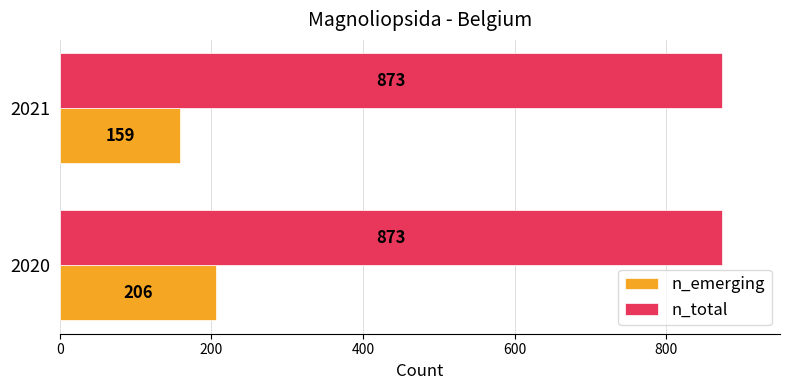

Which series changed the most between 2020 and 2021?

n_emerging